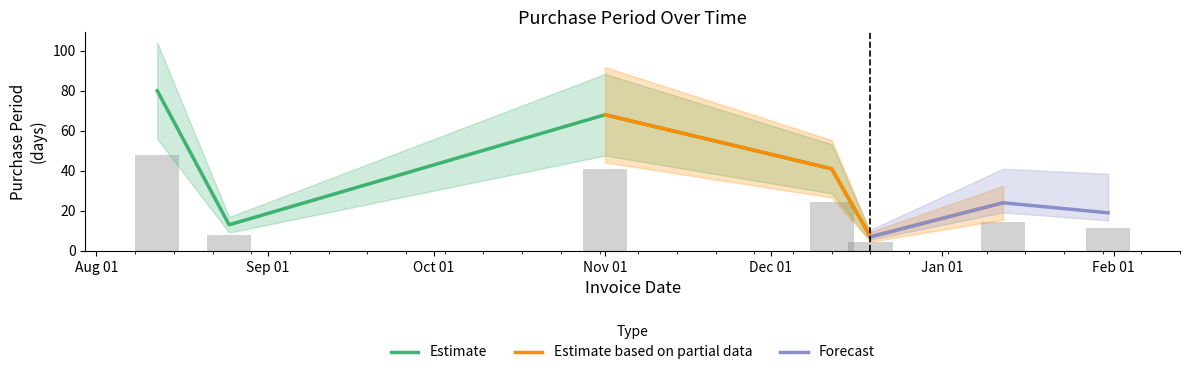

How many values are below 24?

3